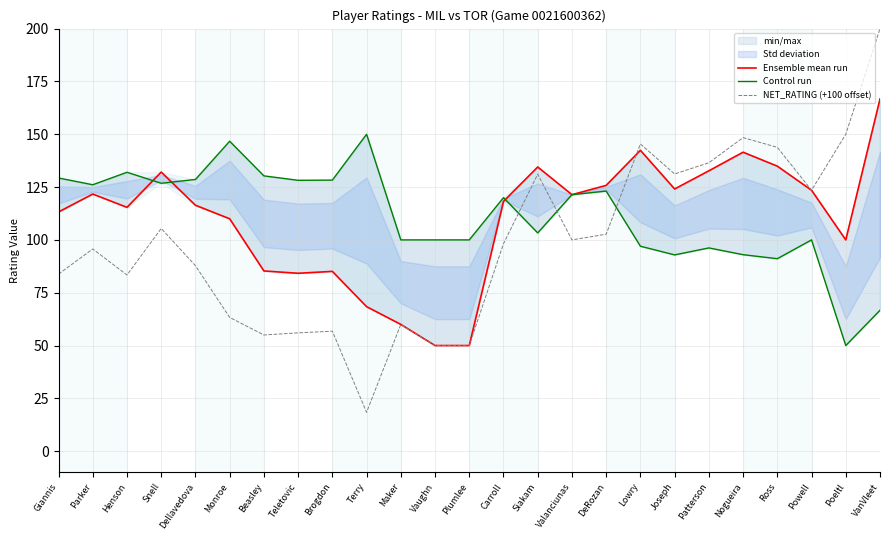

How many intersections are there between Ensemble mean run and Control run?

3